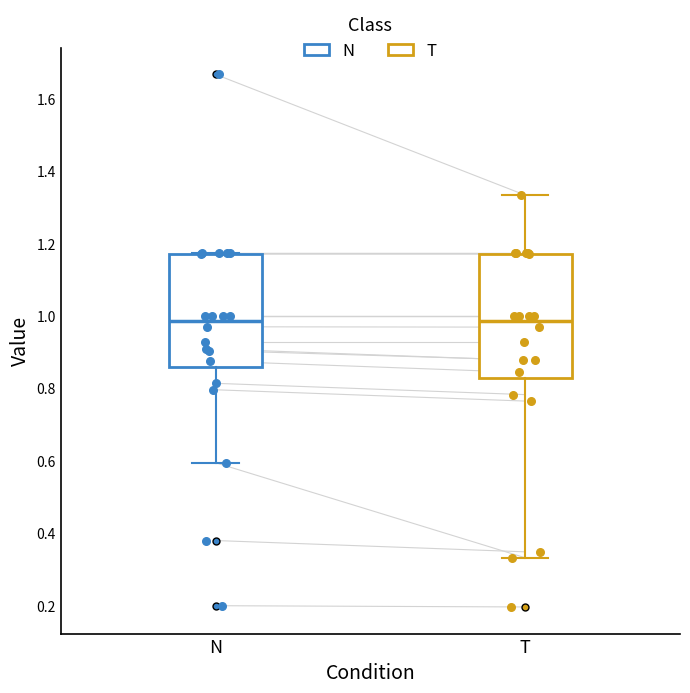

Where does the median line of the box for T sit on the y-axis? The values are not printed on the chart, so give them approximately, as read against the axis.

0.98